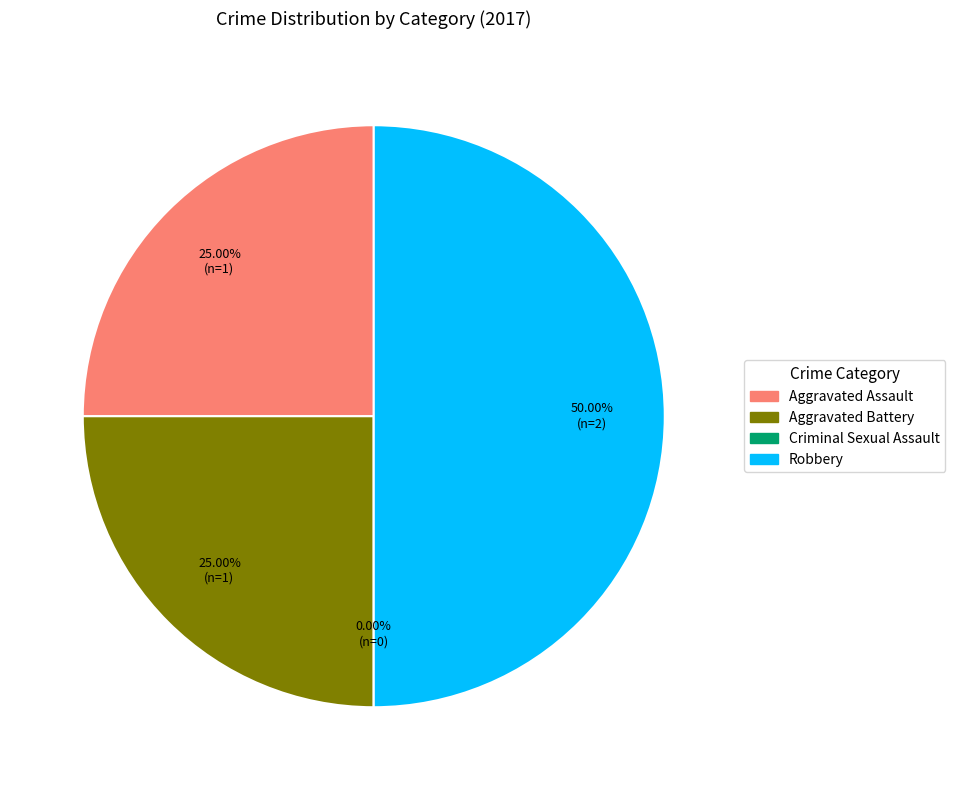

Do Aggravated Assault and Criminal Sexual Assault together represent more than half of the pie?

No